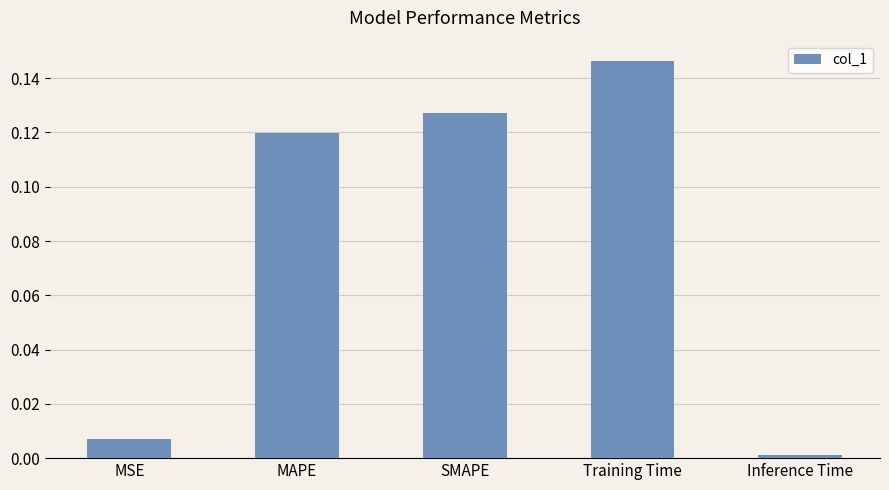

Between SMAPE and Training Time, which is larger?

Training Time